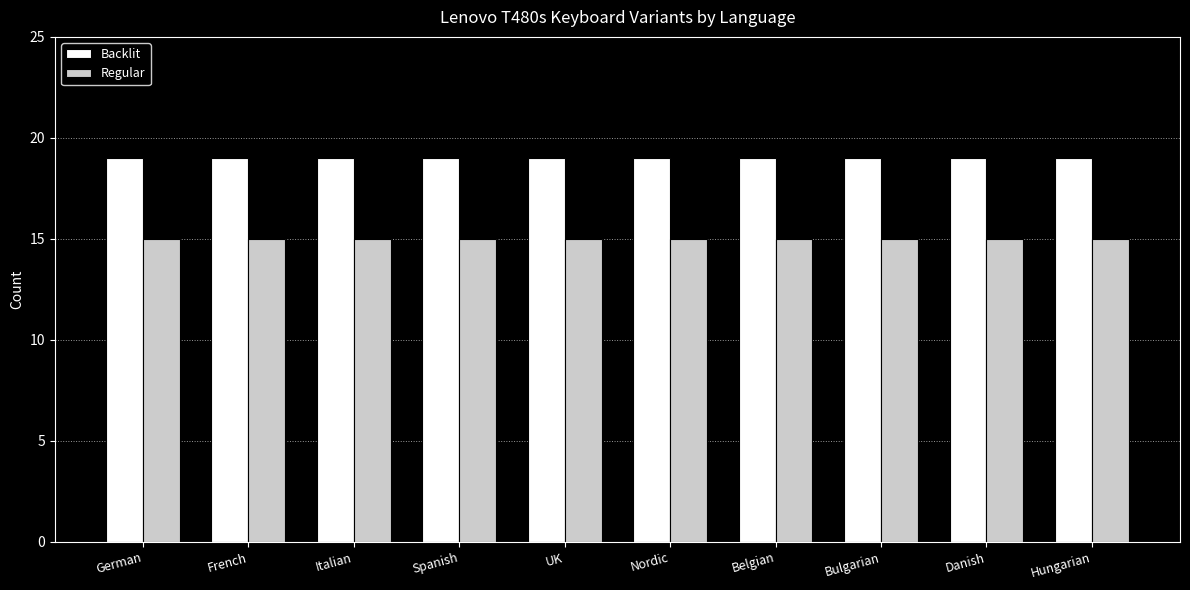

What is the sum of all Regular values?

150